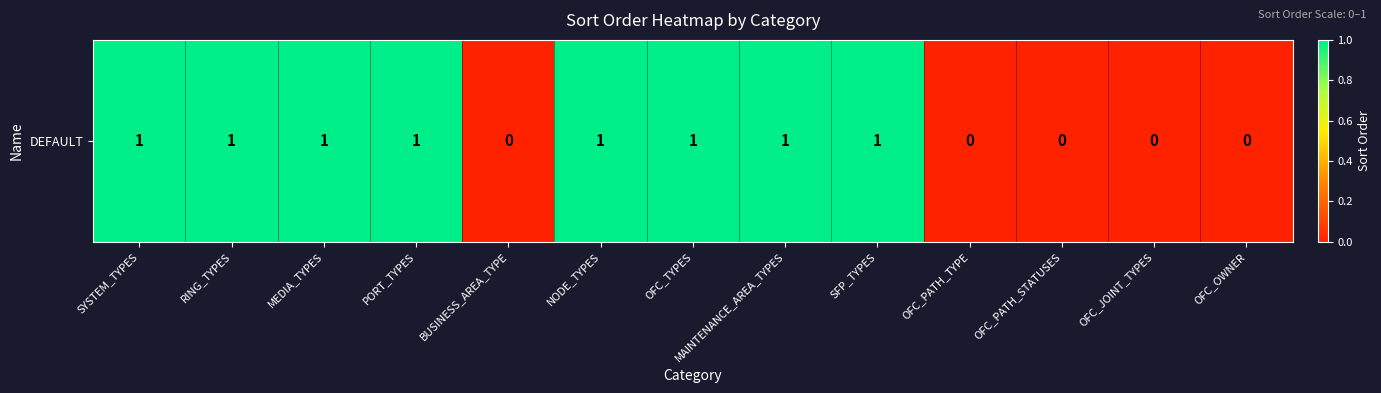

Which label corresponds to the smallest value in the chart?

BUSINESS_AREA_TYPE